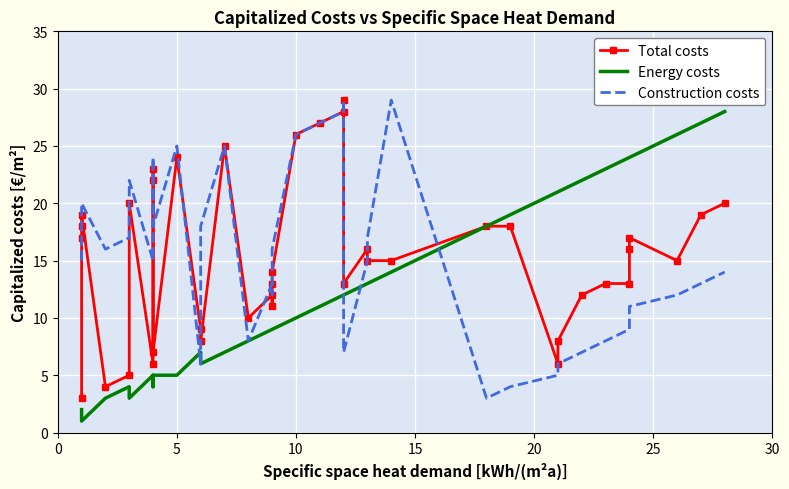

What are all the series names shown in the legend?

Total costs, Energy costs, Construction costs